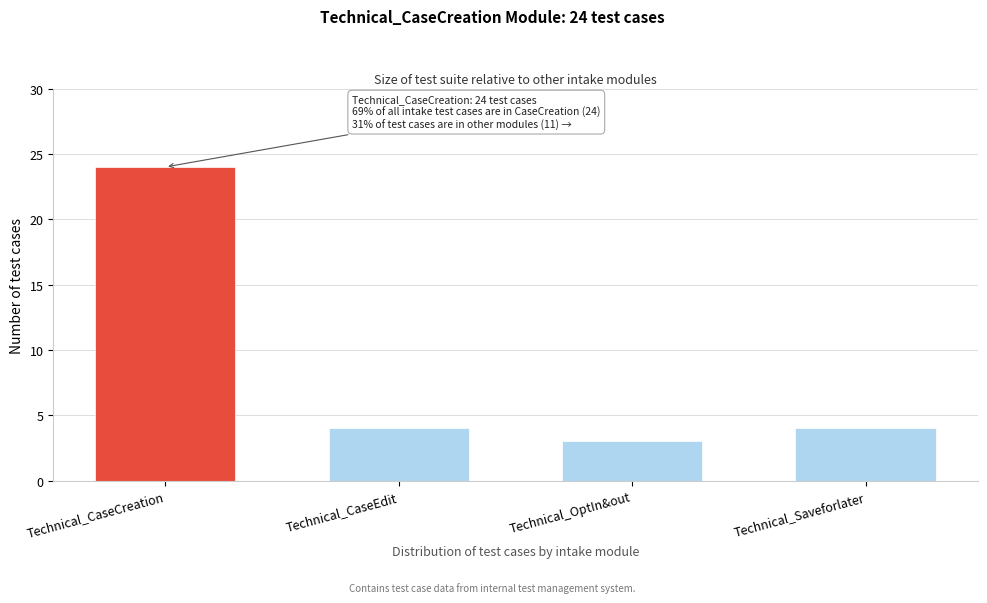

Reading right to left, transcribe all the data shown in this chart.

4	3	4	24